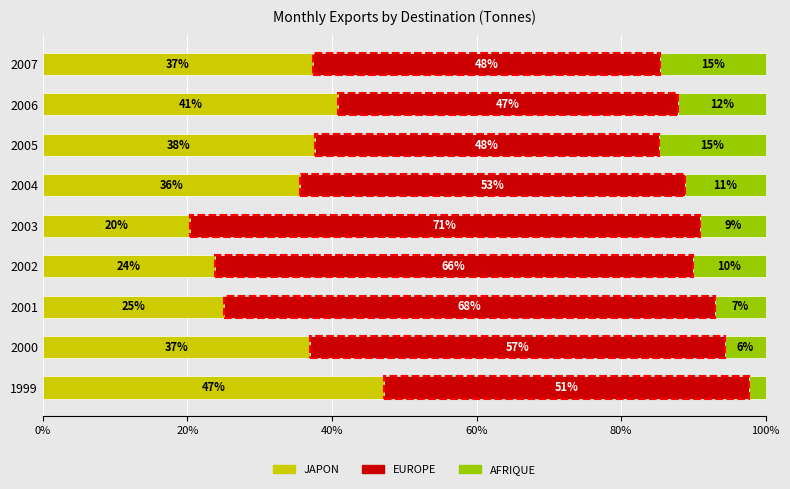

How many categories are shown in the chart?

9